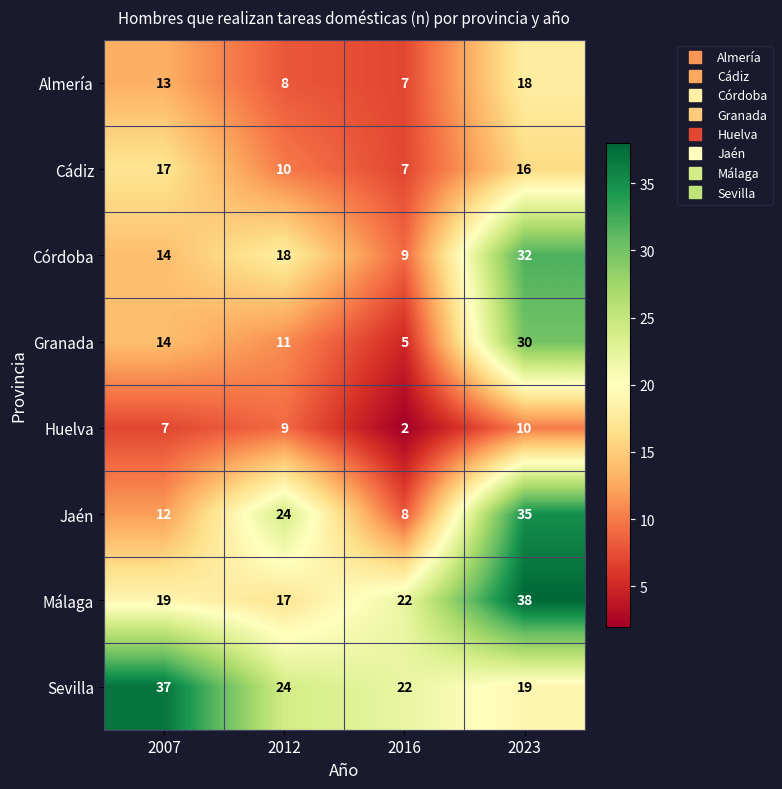

Rank the series at 2023 from lowest to highest value.

Huelva, Cádiz, Almería, Sevilla, Granada, Córdoba, Jaén, Málaga